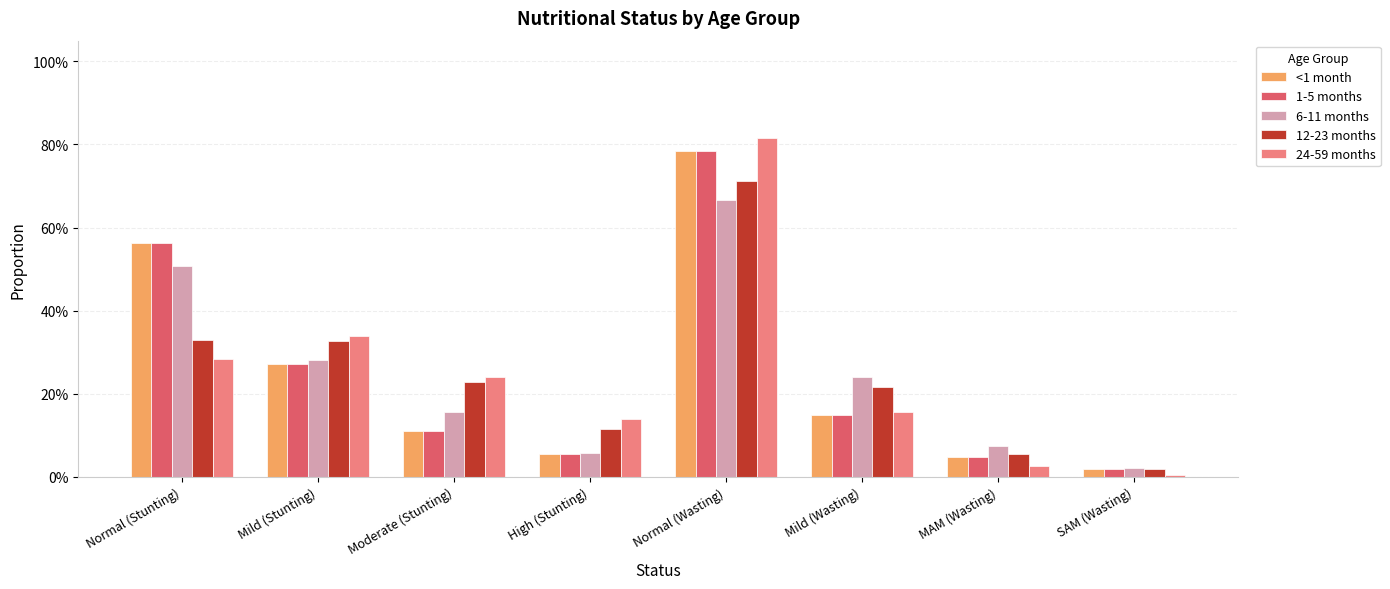

What are all the series names shown in the legend?

<1 month, 1-5 months, 6-11 months, 12-23 months, 24-59 months